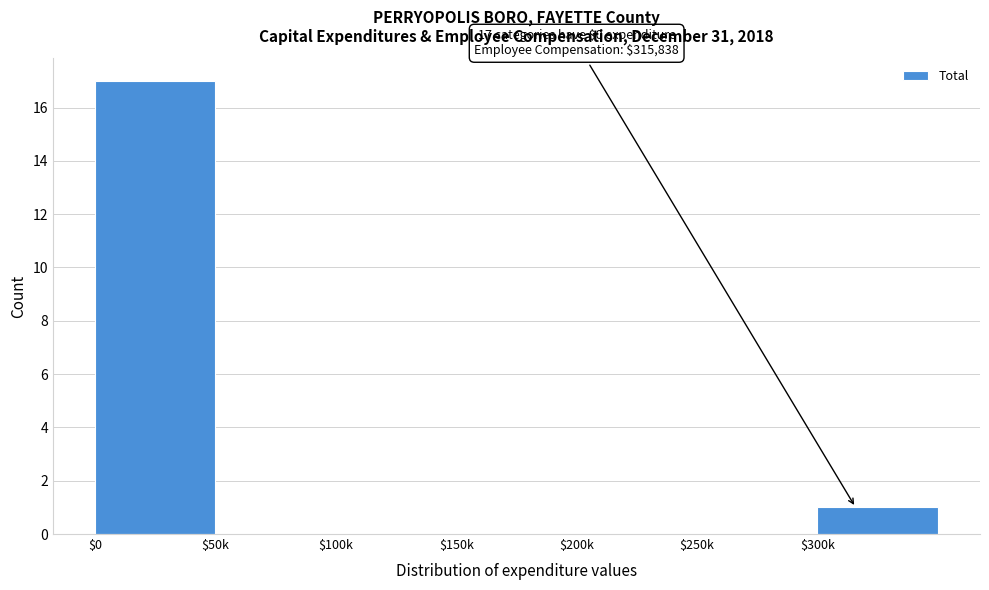

The value at $100k is 0. True or false?

True